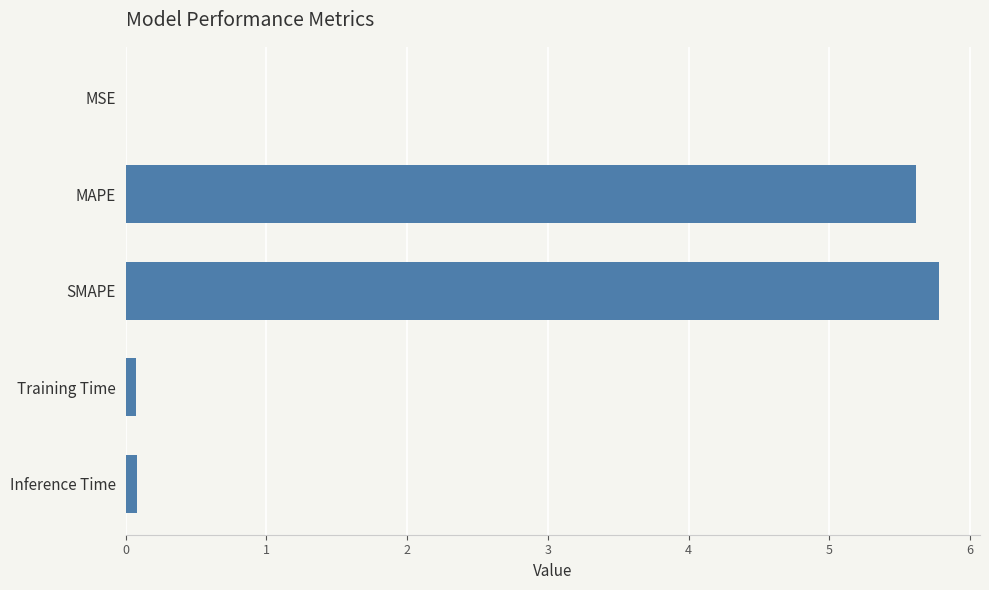

What is the sum of all values?

11.6